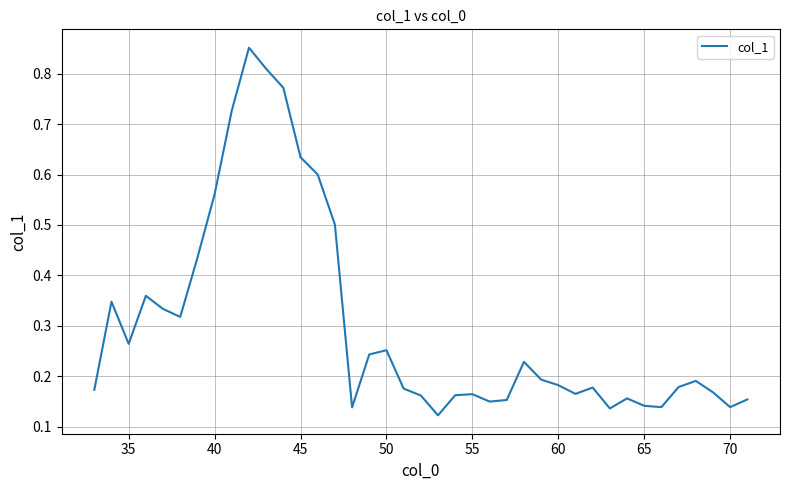

Which has a higher value, 70 or 55?

55